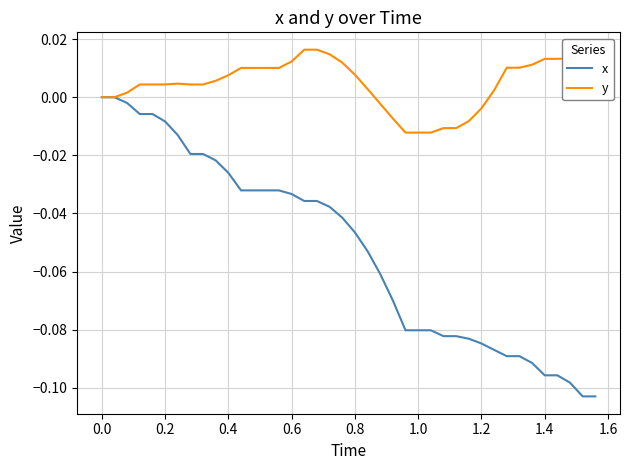

List the series in order of their overall mean, highest first.

y, x